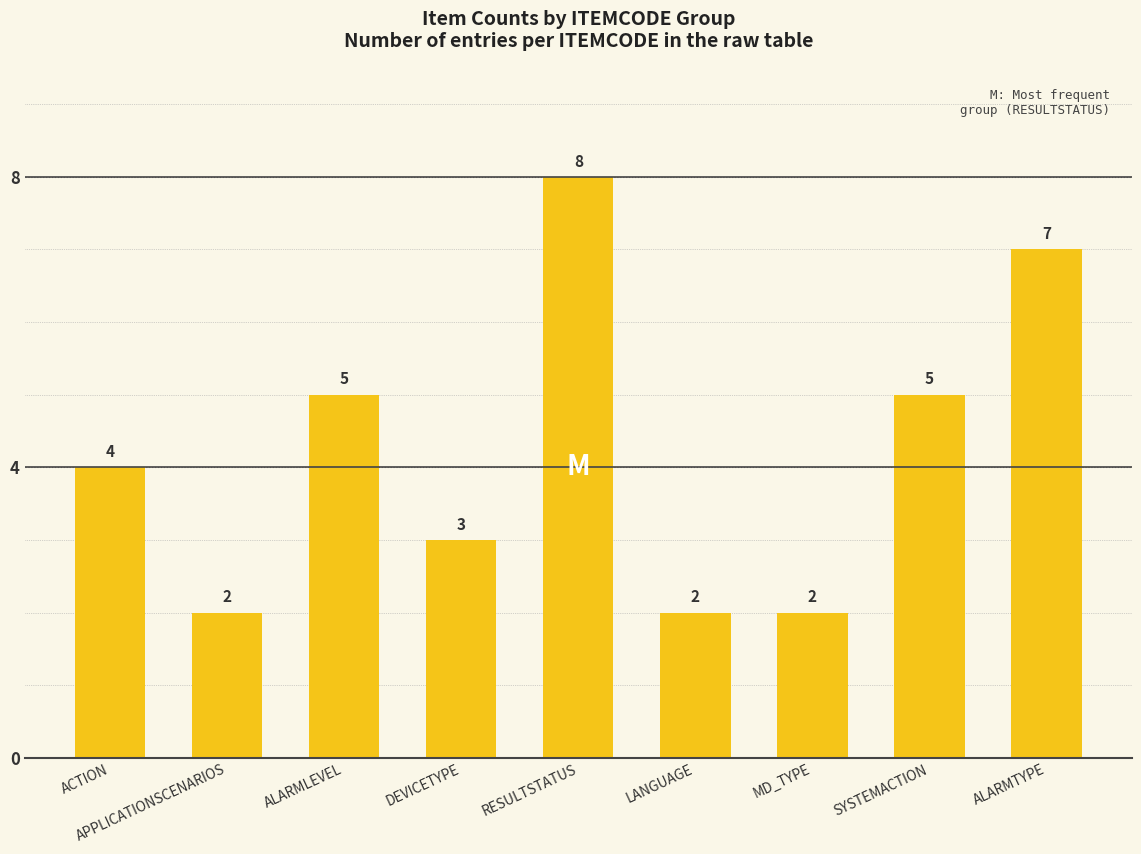

What is the ratio of the value at DEVICETYPE to the value at ALARMTYPE?

0.4